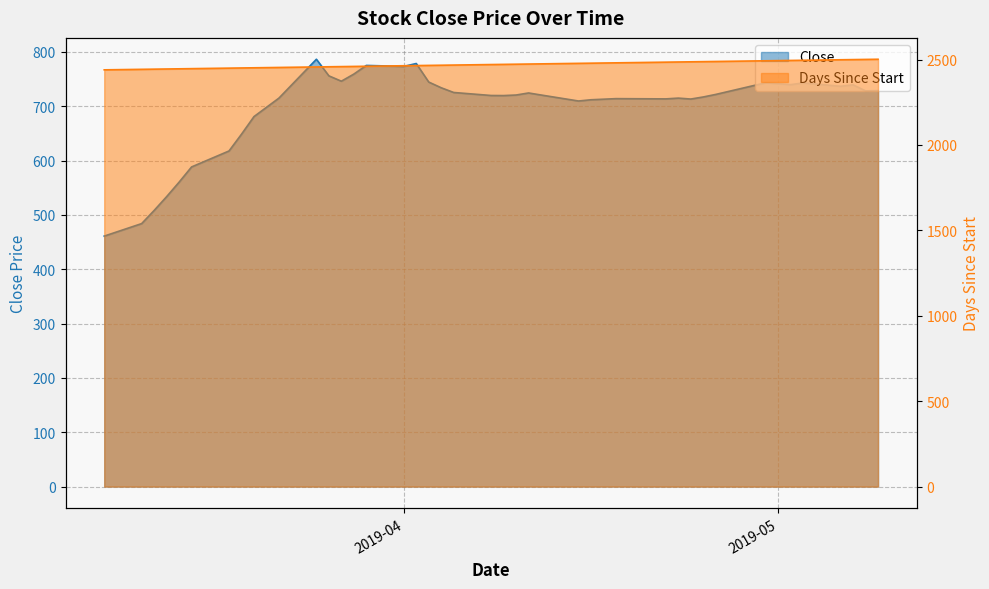

How many lines are shown in the chart?

2